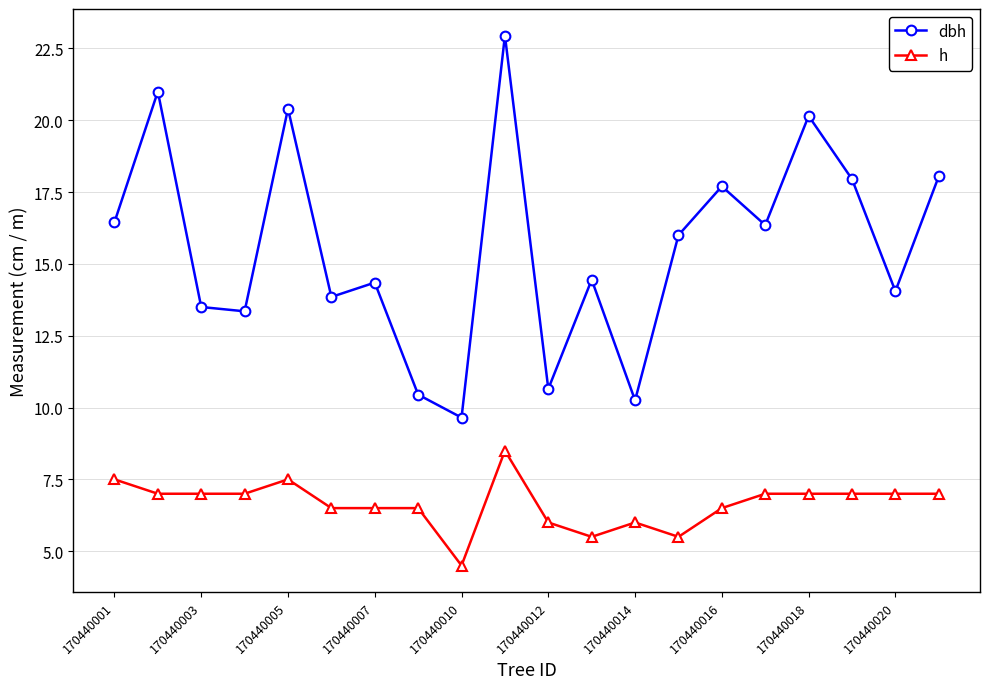

Rank the series by their maximum value, from highest to lowest.

dbh, h